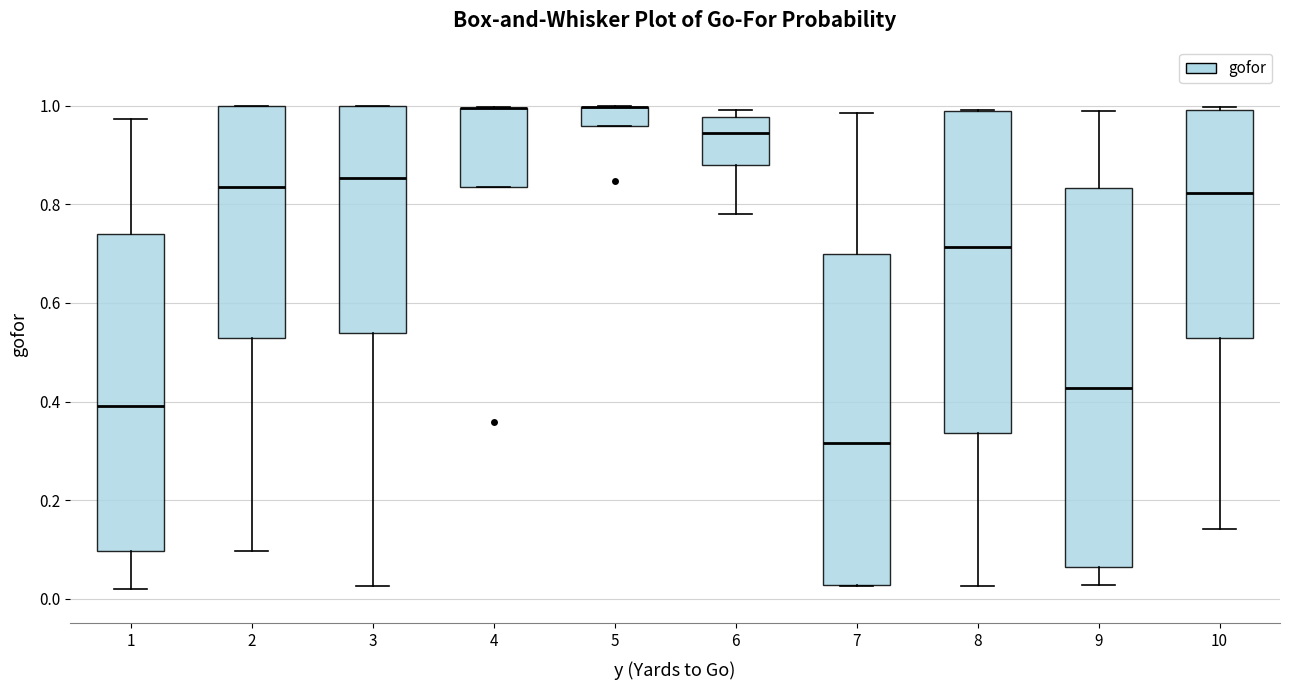

Where is the lower edge of the box at x = 4 on the y-axis? The values are not printed on the chart, so give them approximately, as read against the axis.

0.84